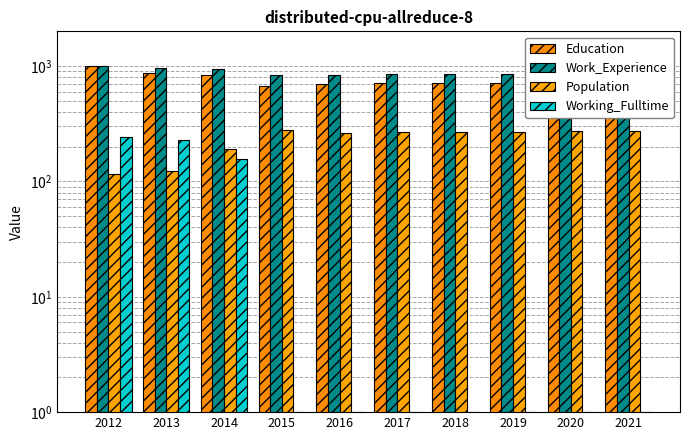

What are all the series names shown in the legend?

Education, Work_Experience, Population, Working_Fulltime